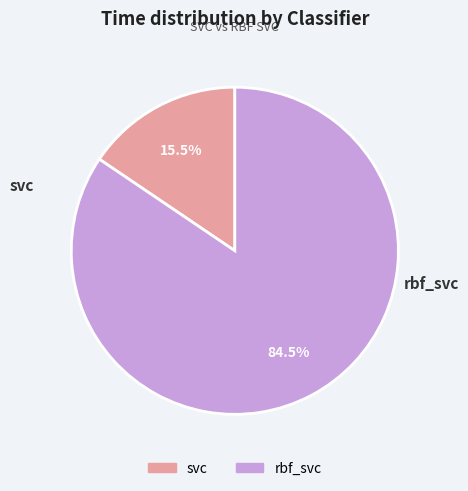

Between rbf_svc and svc, which is larger?

rbf_svc